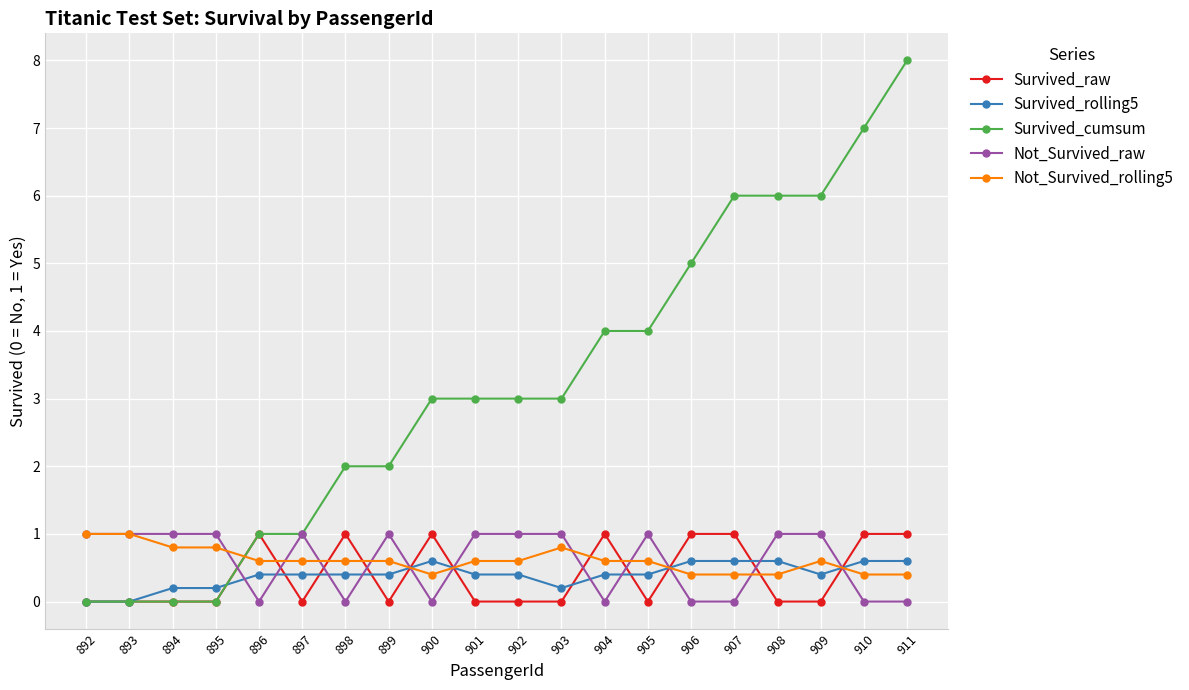

Which series ends up on top after the final intersection of Not_Survived_rolling5 and Survived_cumsum?

Survived_cumsum